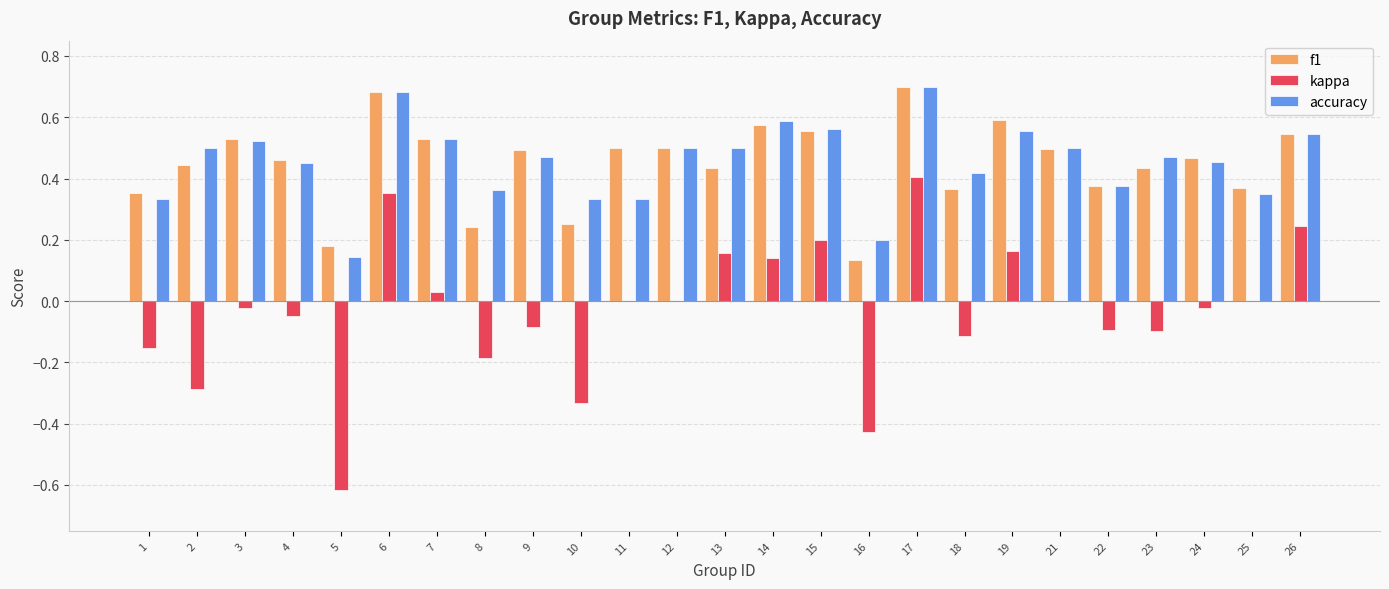

The value of kappa at 5 is -0.6. True or false?

True